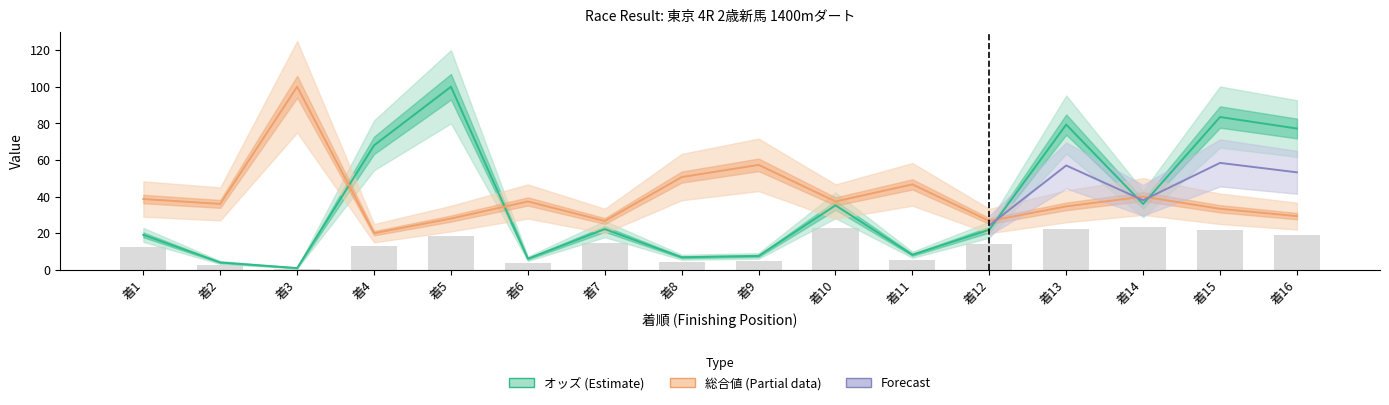

Read the 総合 値 value at 着13.

34.7